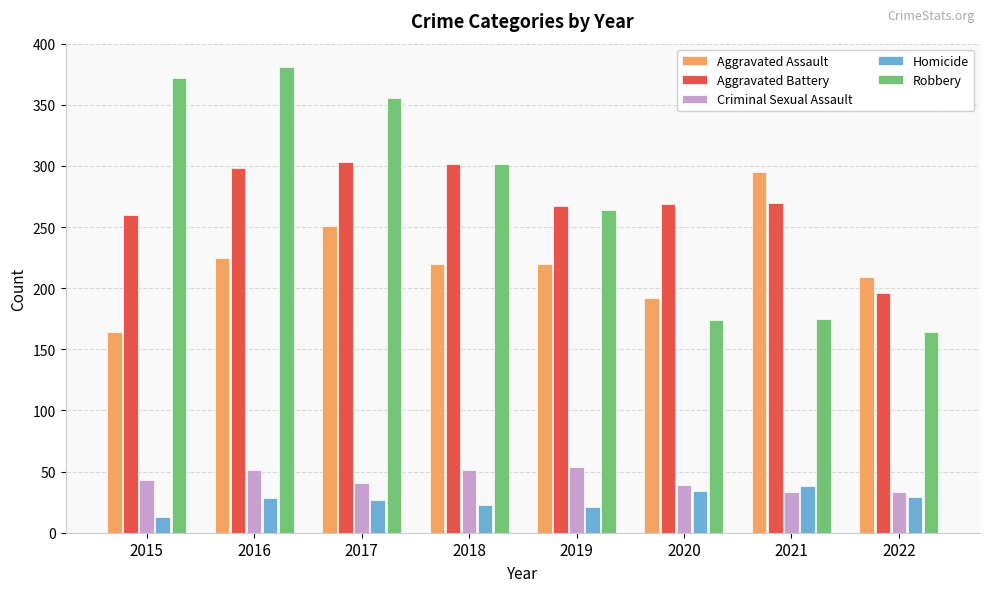

Which series has the widest spread of values?

Robbery